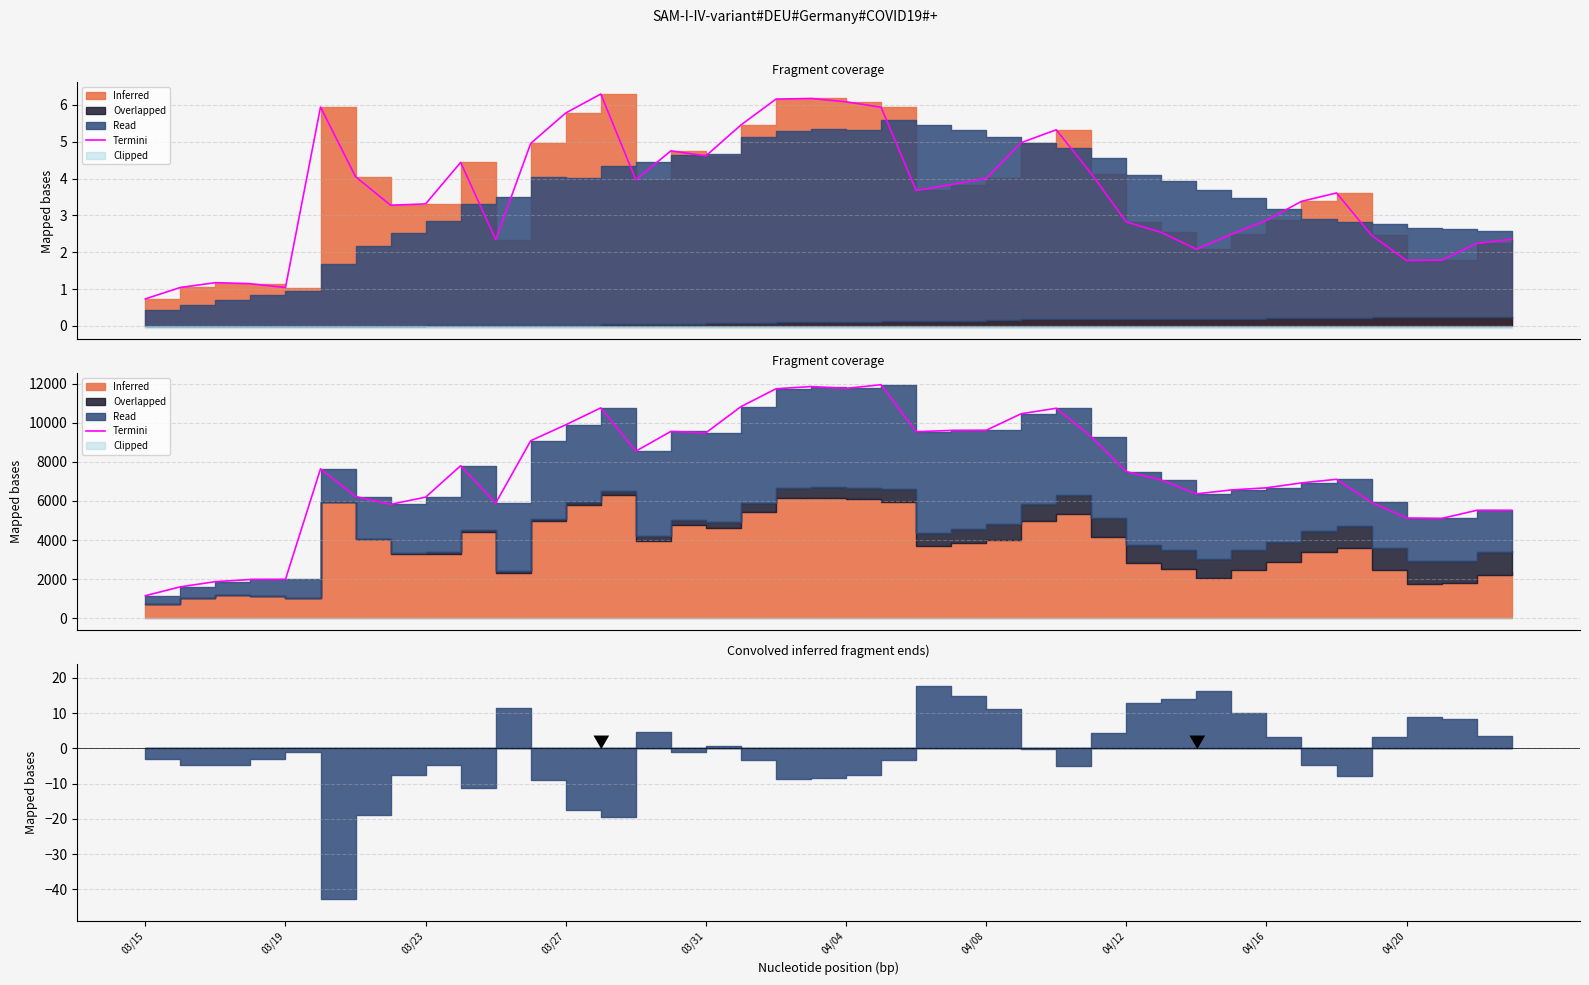

How many points are higher than both their immediate neighbors (excluding endpoints)?

9